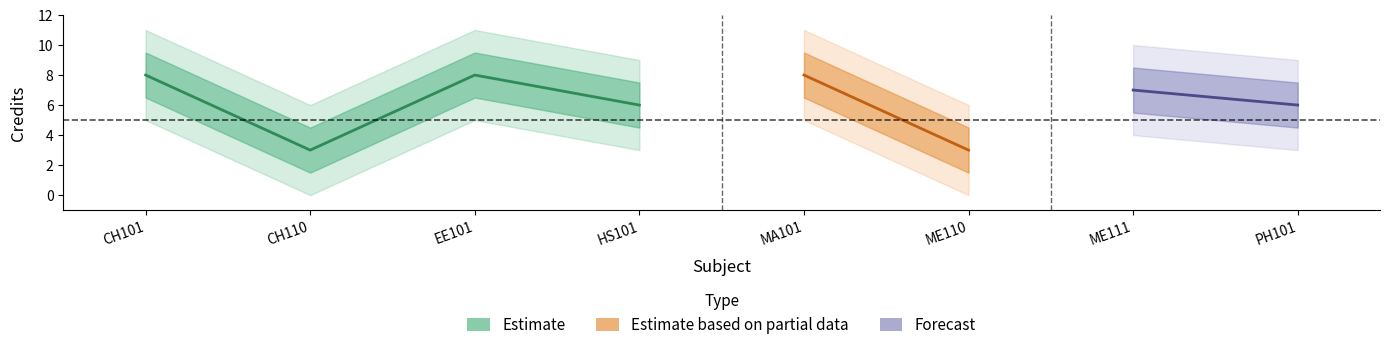

Reading right to left, list all the values displayed in this chart.

PH101=6	ME111=7	ME110=3	MA101=8	HS101=6	EE101=8	CH110=3	CH101=8